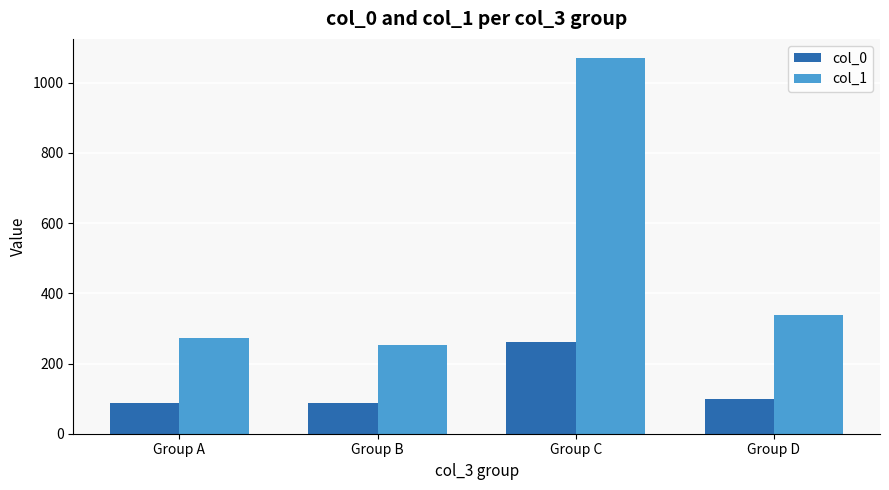

At which label is col_1 closest to 662?

Group D